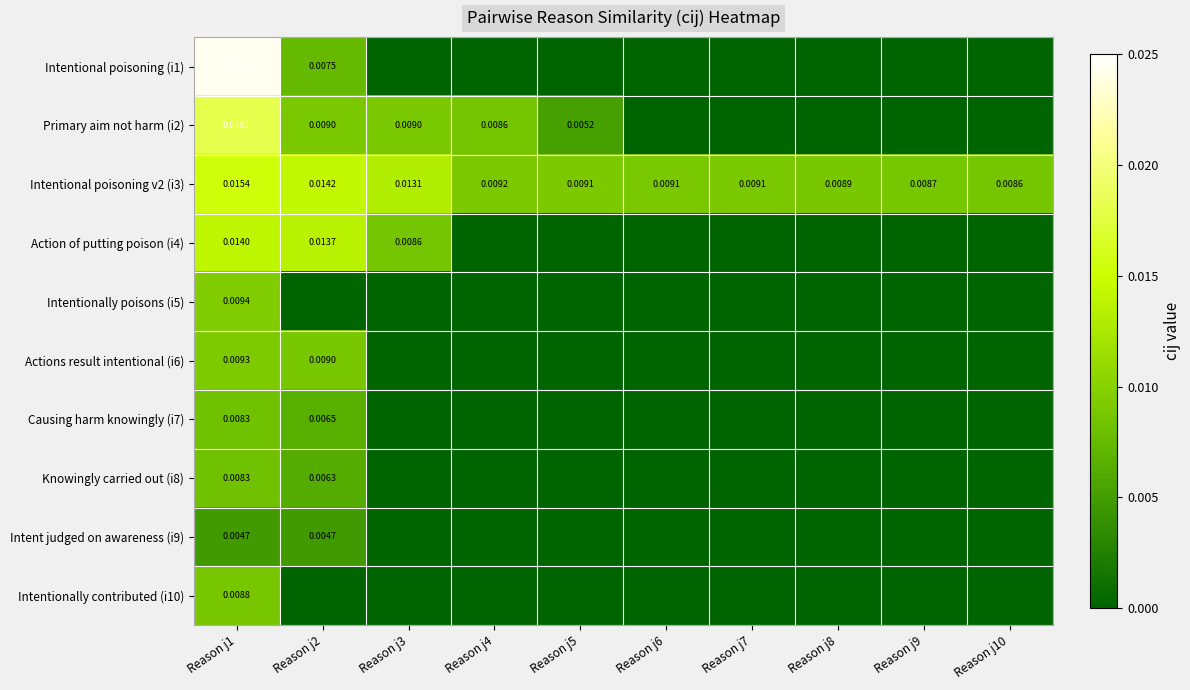

List the labels in order of Intent judged on awareness (i9) value, largest first.

Reason j1, Reason j2, Reason j3, Reason j4, Reason j5, Reason j6, Reason j7, Reason j8, Reason j9, Reason j10